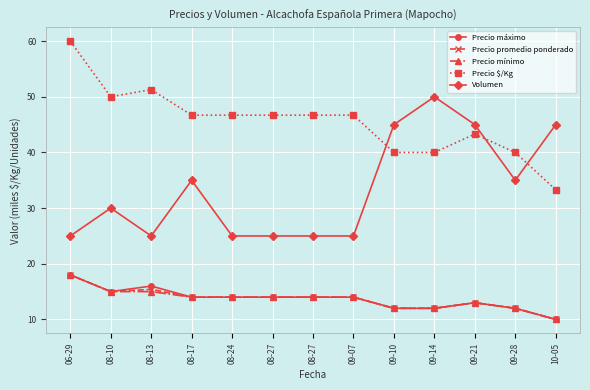

True or false: Precio $/Kg and Precio mínimo cross at least once.

False